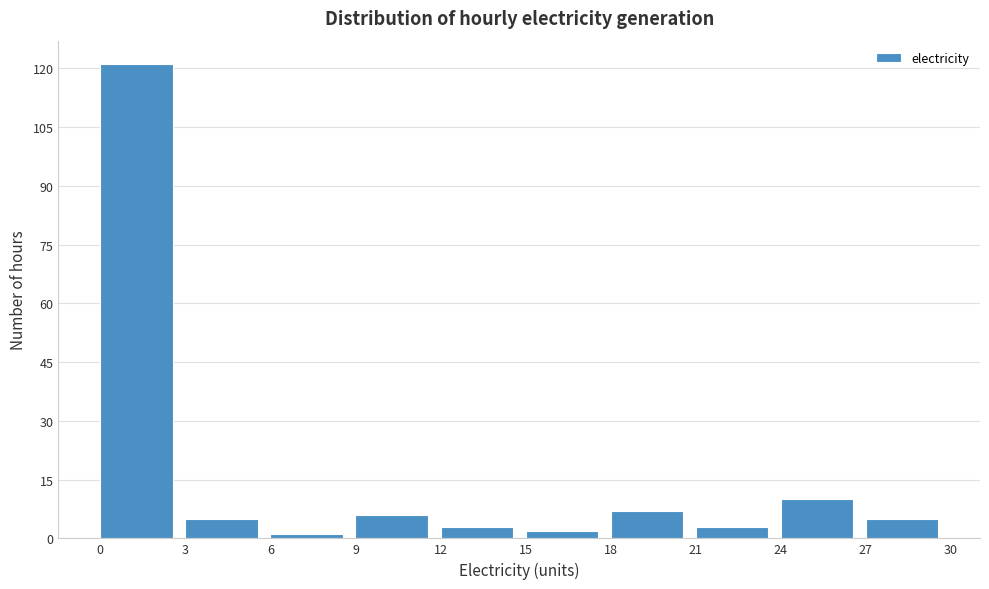

How tall is the bar that spans 3 to 6 on the x-axis? The values are not printed on the chart, so give them approximately, as read against the axis.

6